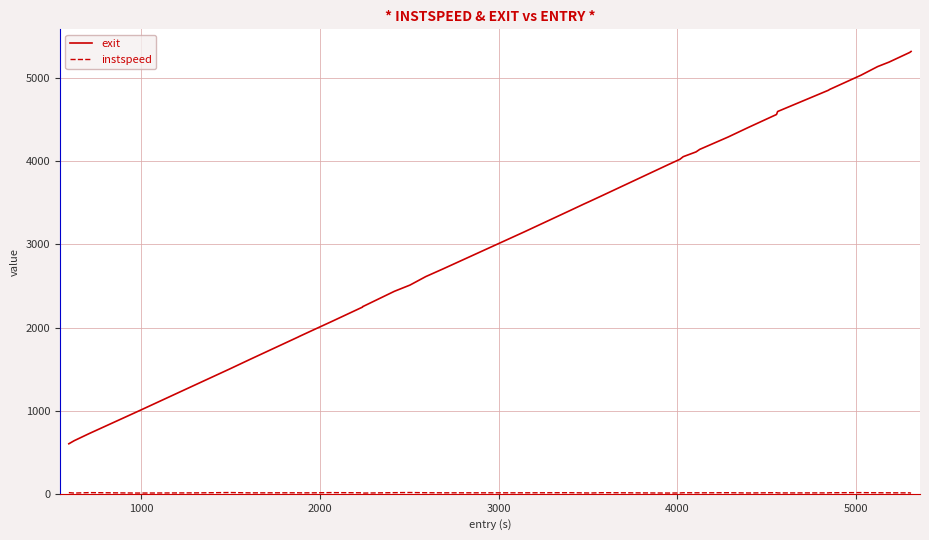

What is the difference between the maximum and minimum values in the exit series?

4719.2